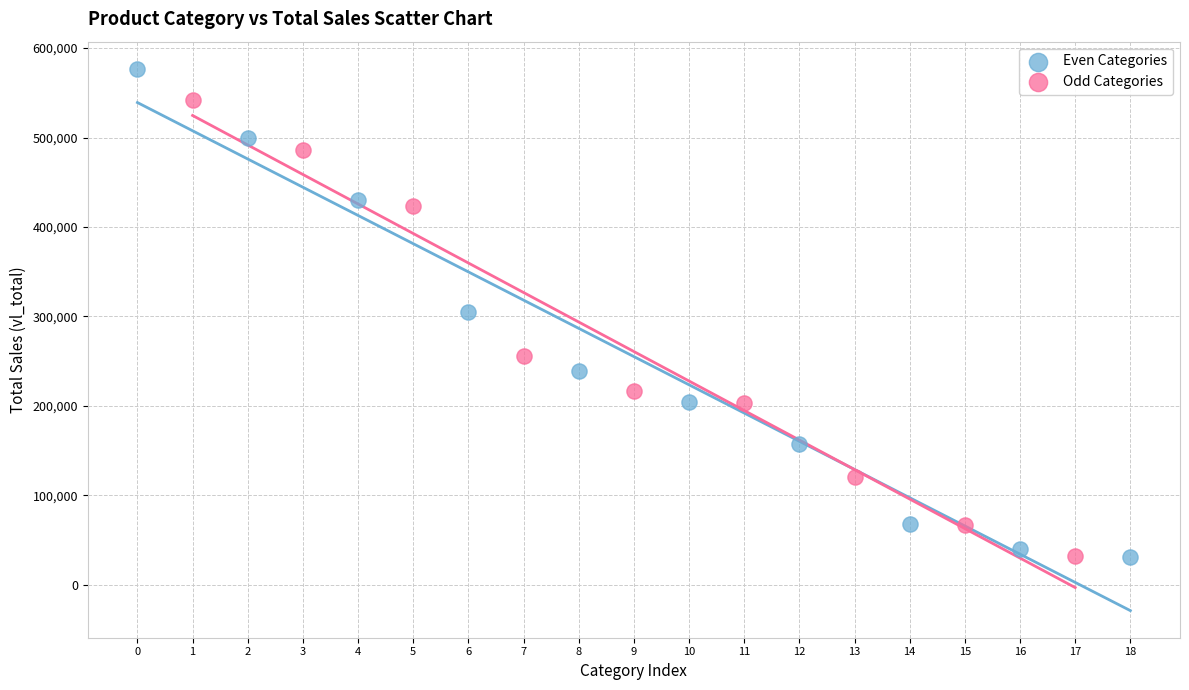

Which series reaches the maximum Y coordinate?

Even Categories